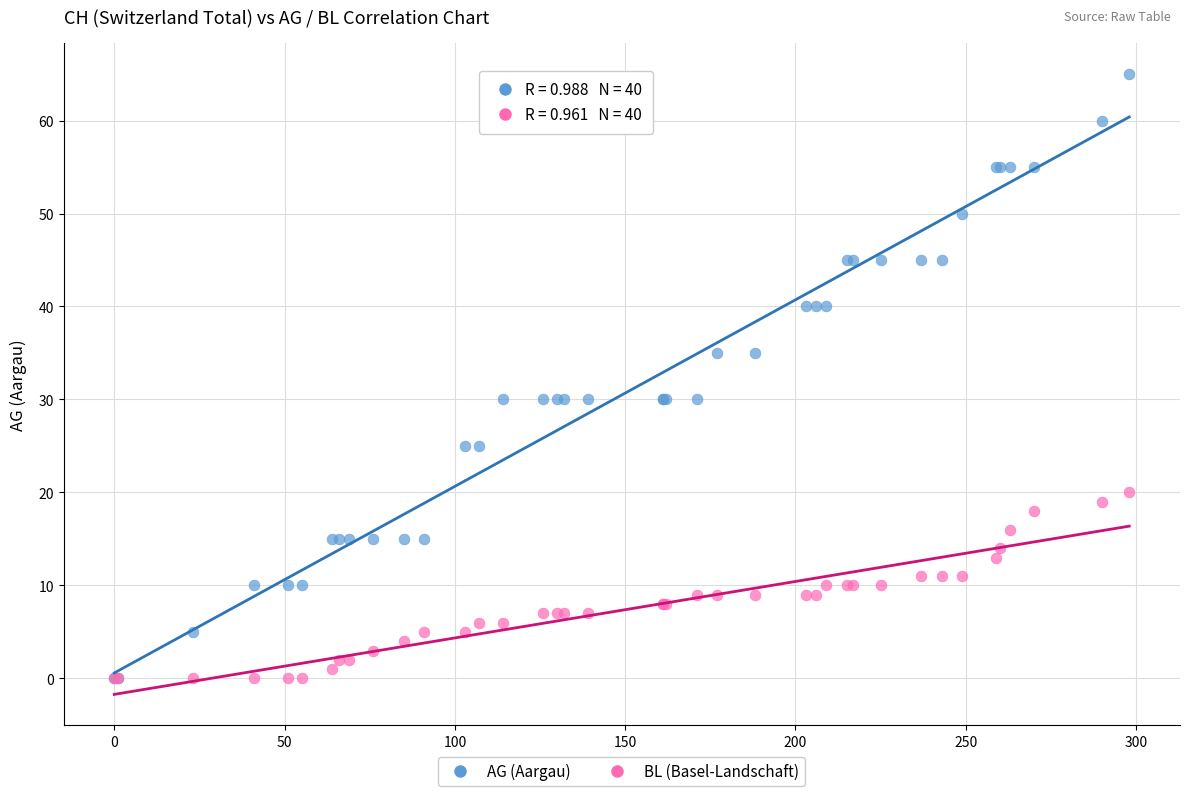

What are all the series names shown in the legend?

AG (Aargau), BL (Basel-Landschaft)